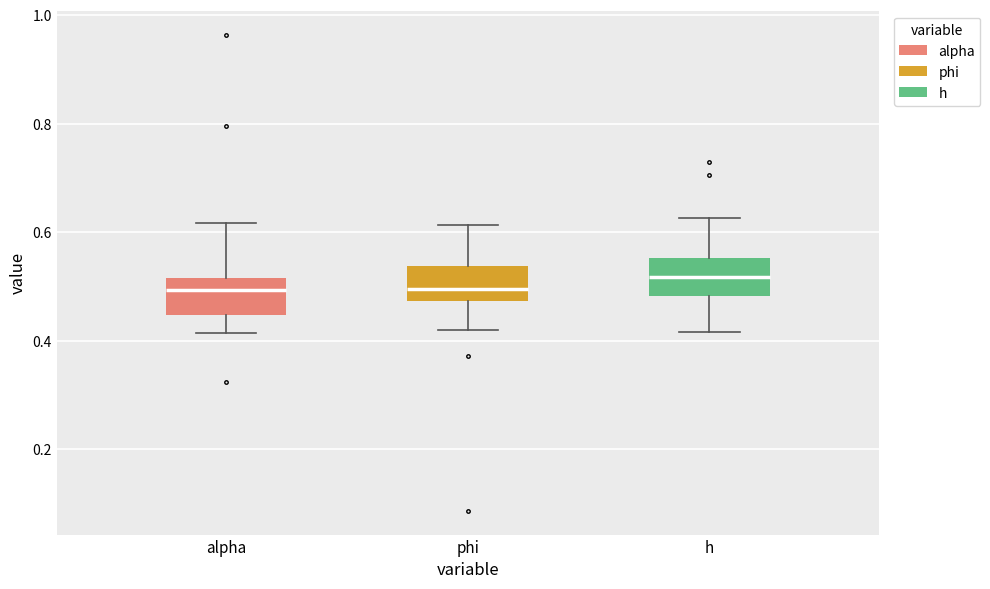

Reading left to right, read every box against the y-axis: the position of its median line, the range the box covers, and the ends of its whiskers. The values are not printed on the chart, so give them approximately, as read against the axis.

alpha: median 0.50, box 0.44 to 0.52, whiskers 0.42 to 0.62
phi: median 0.50, box 0.48 to 0.54, whiskers 0.42 to 0.62
h: median 0.52, box 0.48 to 0.56, whiskers 0.42 to 0.62